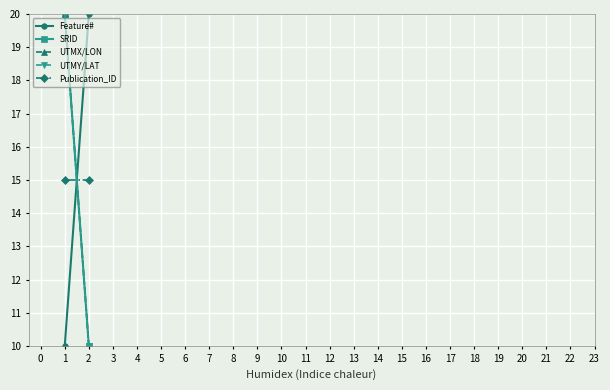

At 1, list the series in order from largest to smallest.

SRID, UTMX/LON, UTMY/LAT, Publication_ID, Feature#